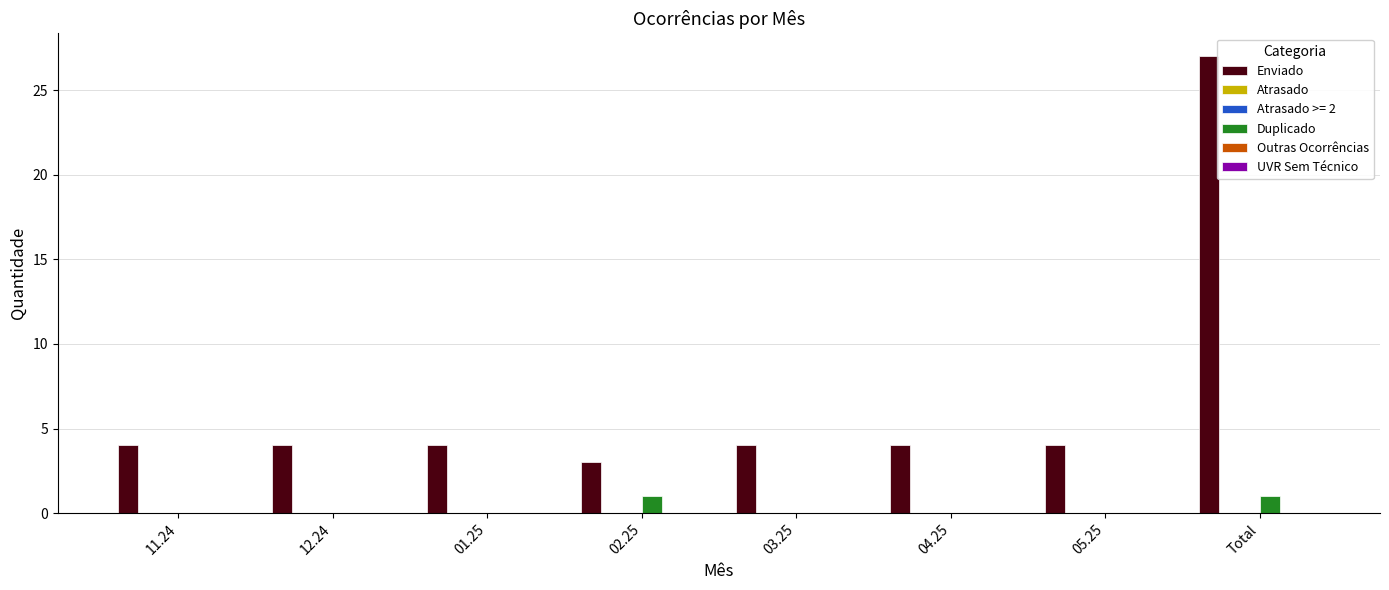

At which label is Atrasado closest to 0?

11.24